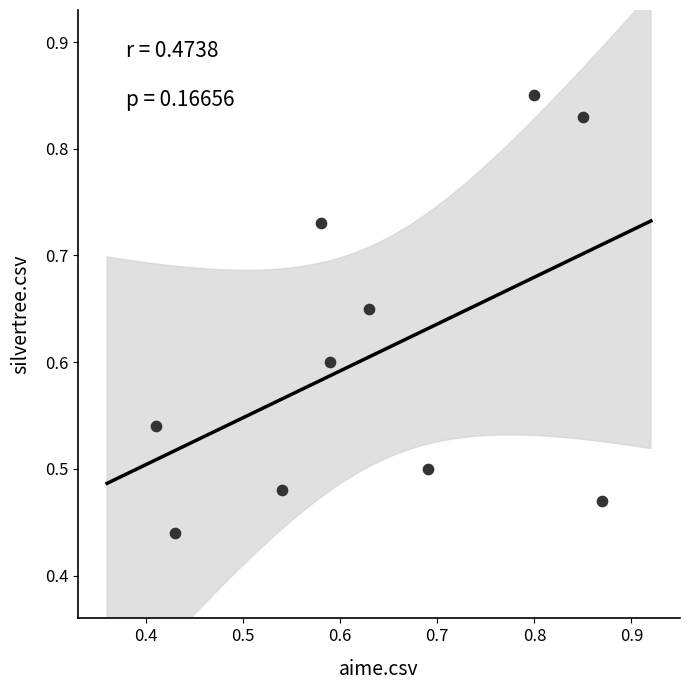

What is the average Y value?

0.6